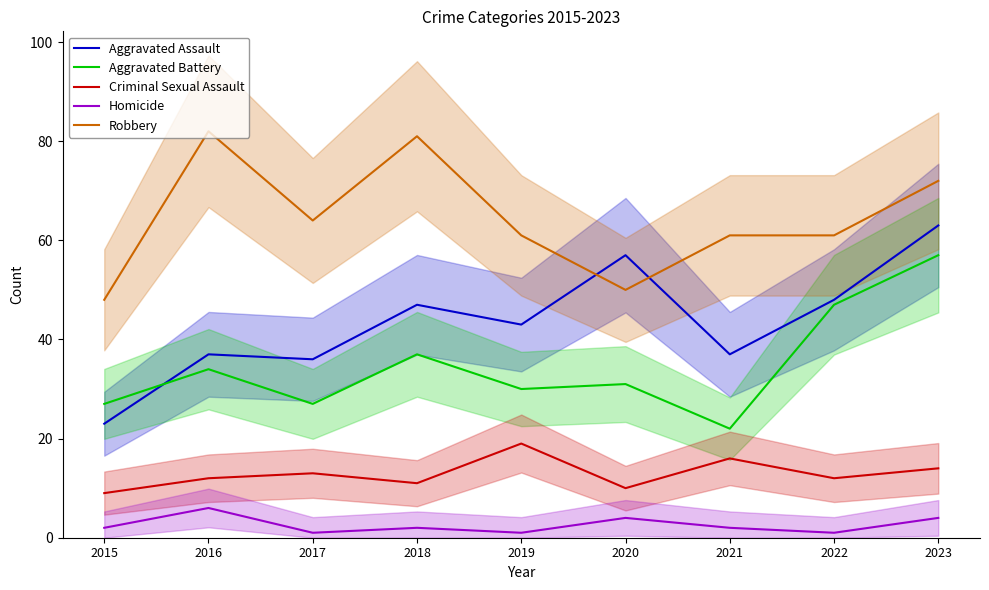

What is the sum of all Robbery values?

580